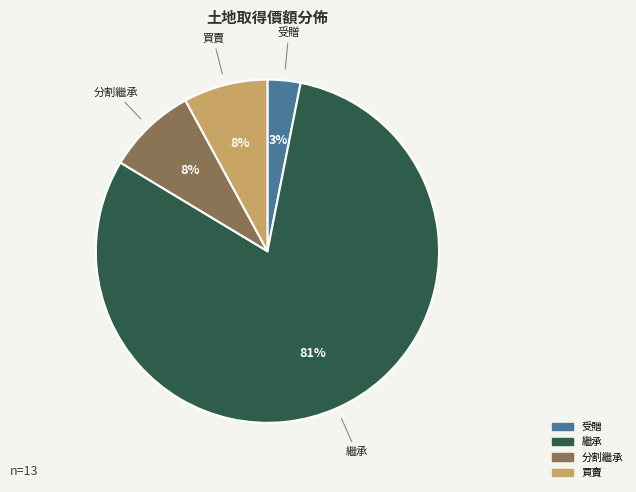

Is there any slice that represents more than half of the pie?

Yes